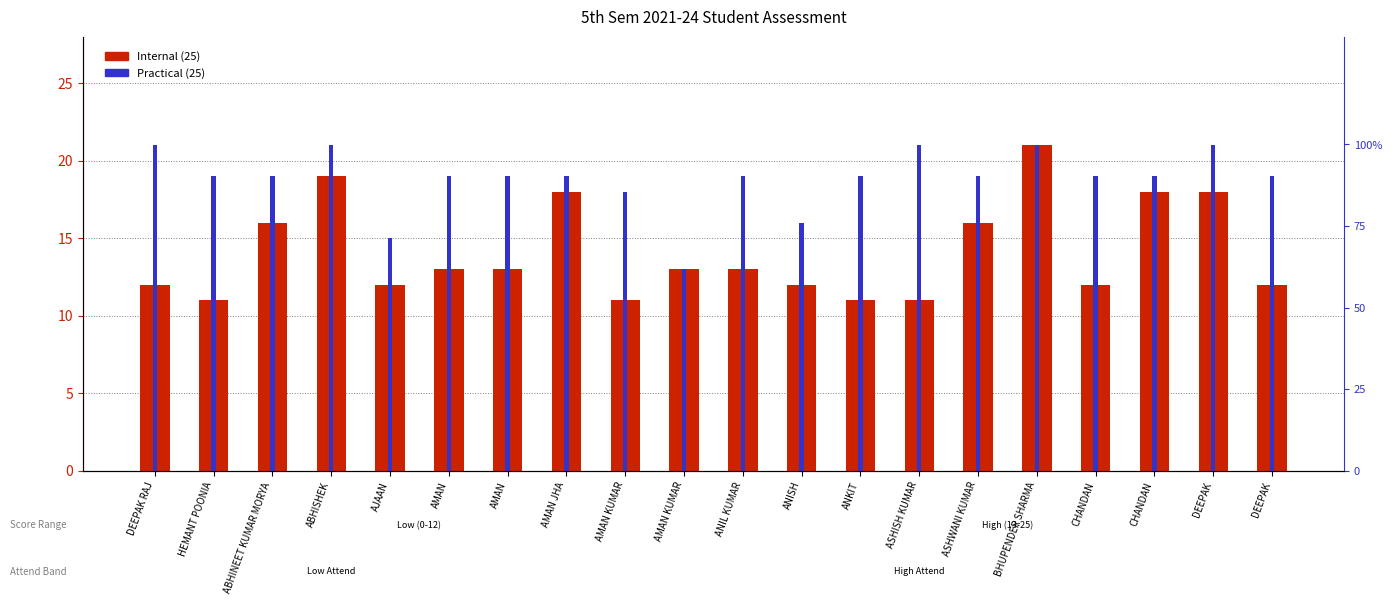

Which series has the largest total across all categories?

Practical (25)